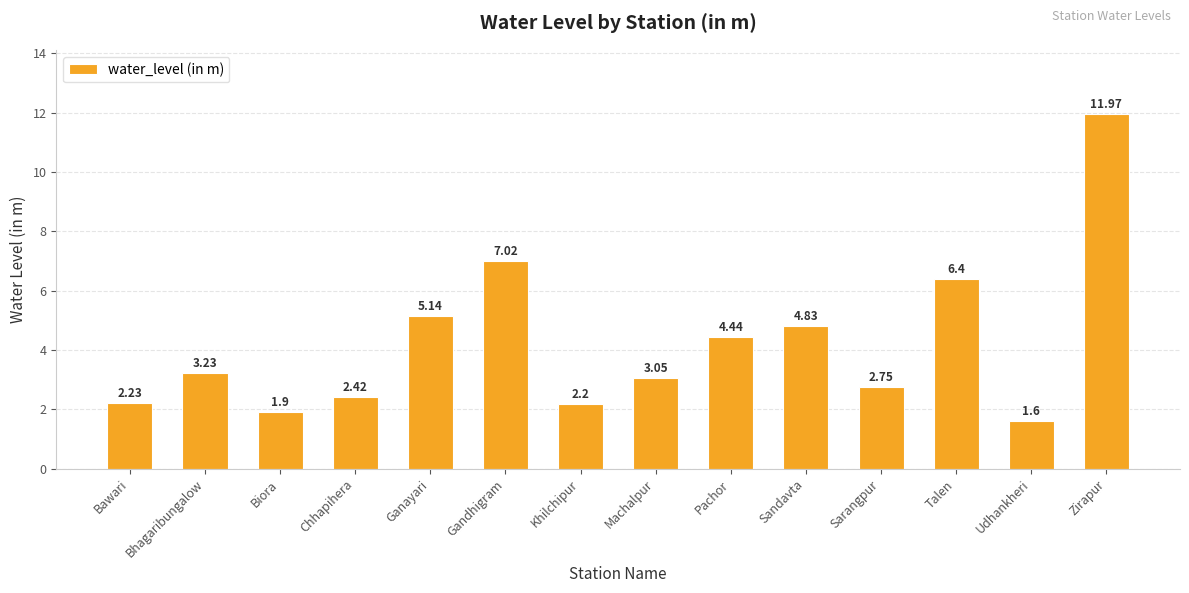

Count the number of categories in the chart.

14